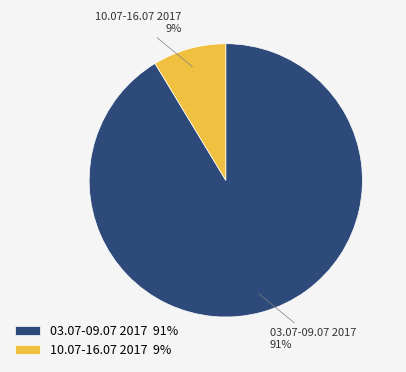

How many slices are in this pie chart?

2